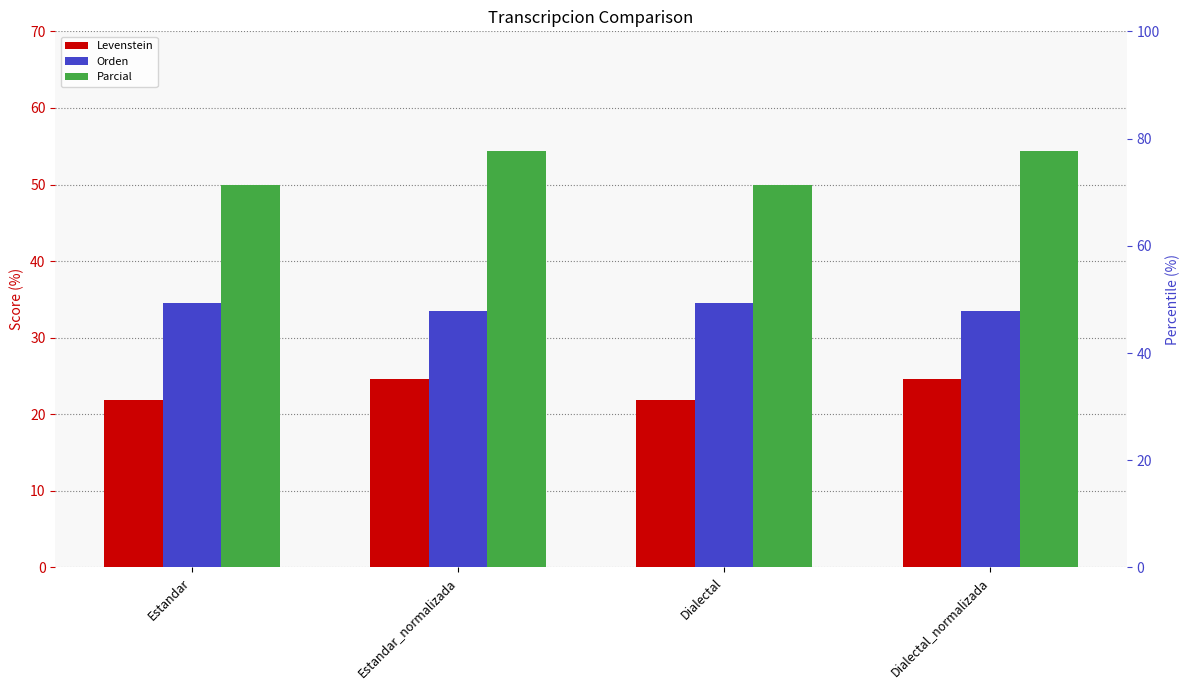

What is the difference between the highest and lowest values at Estandar_normalizada?

29.8